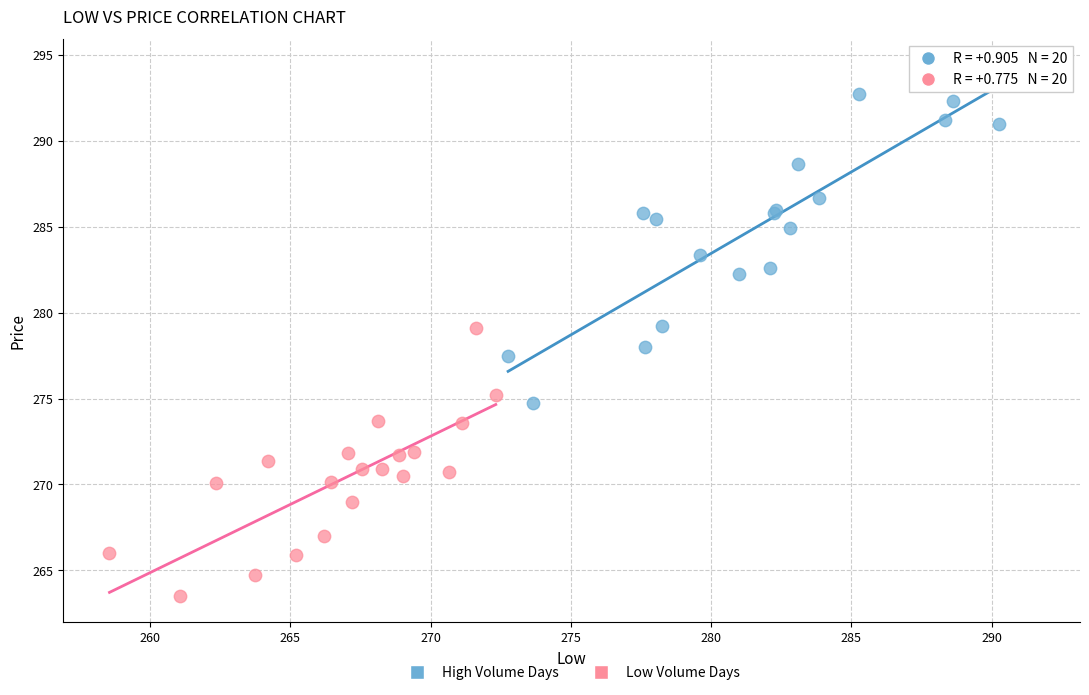

Which series reaches the maximum Y coordinate?

High Volume Days